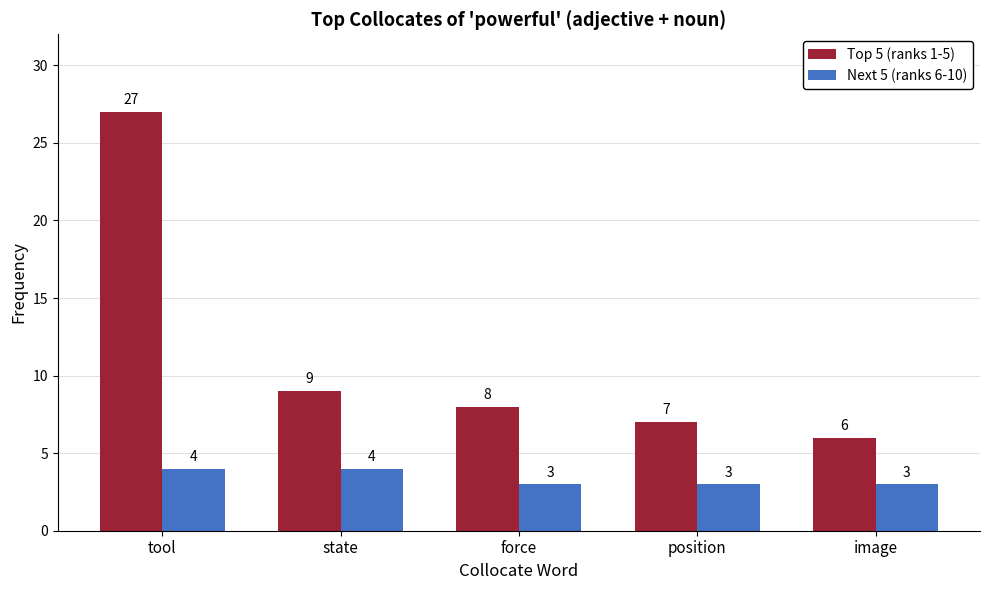

Between position and image, which series saw the biggest shift?

Top 5 (ranks 1-5)